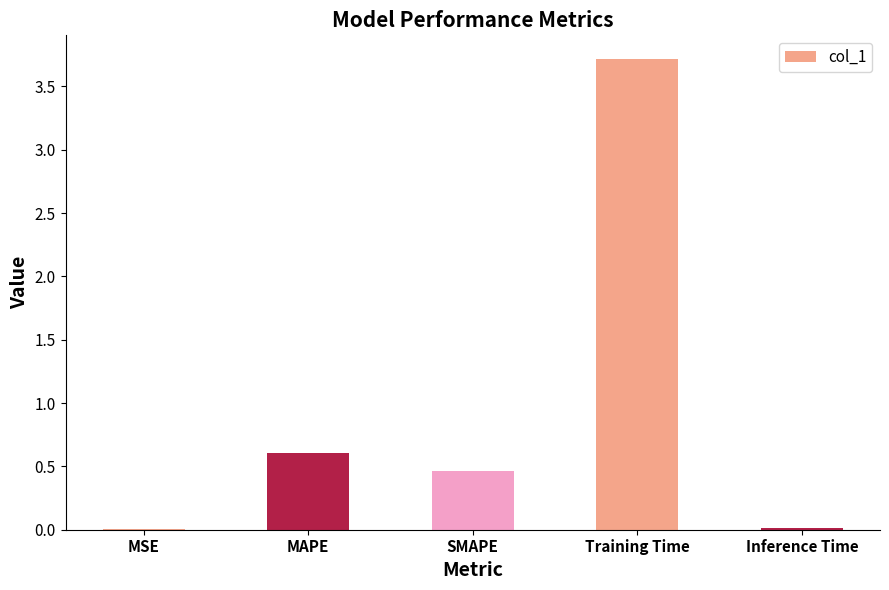

What is the sum of all values?

4.8